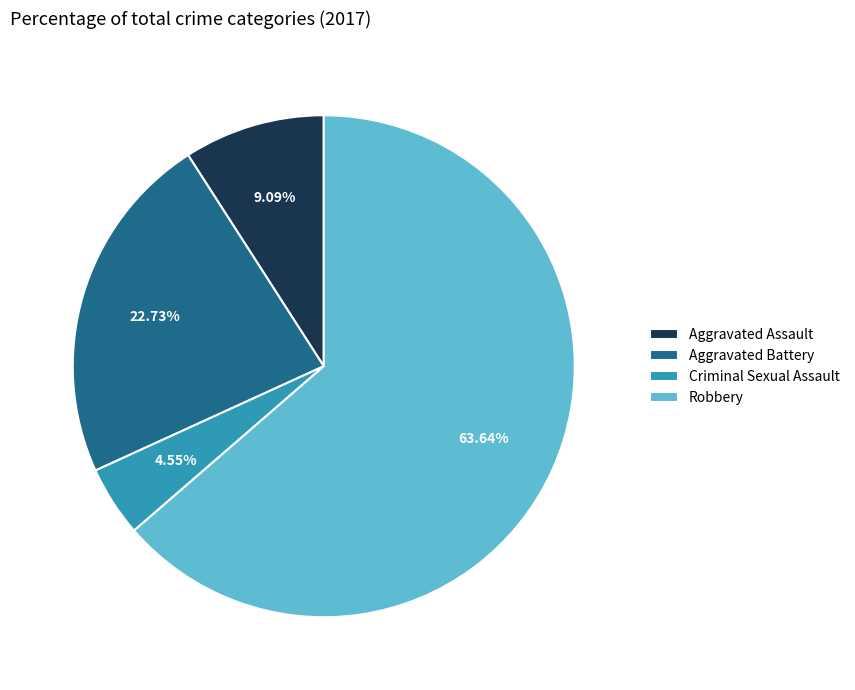

Is Aggravated Assault the majority of the pie?

No